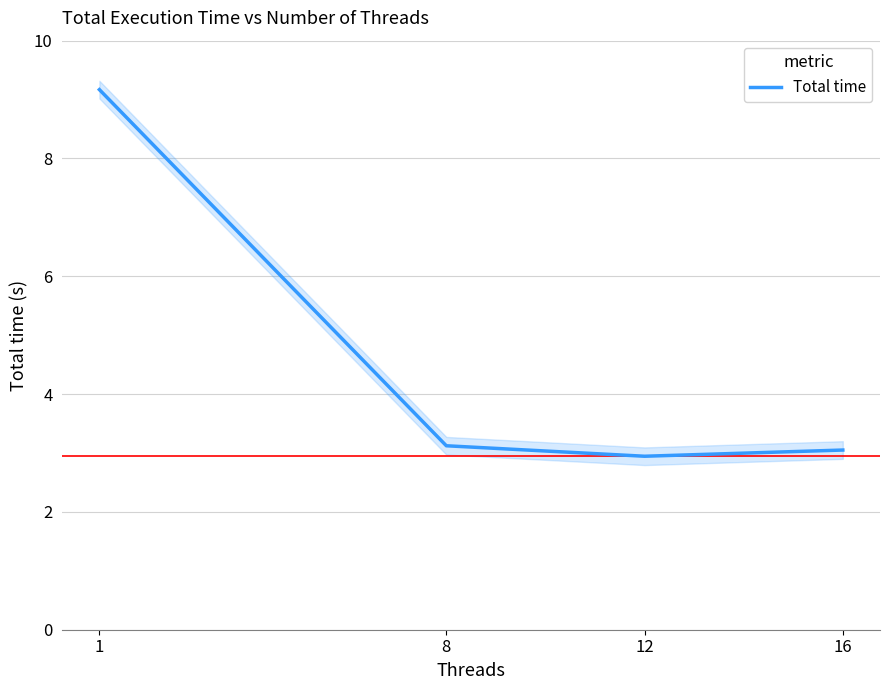

How many lines are shown in the chart?

1